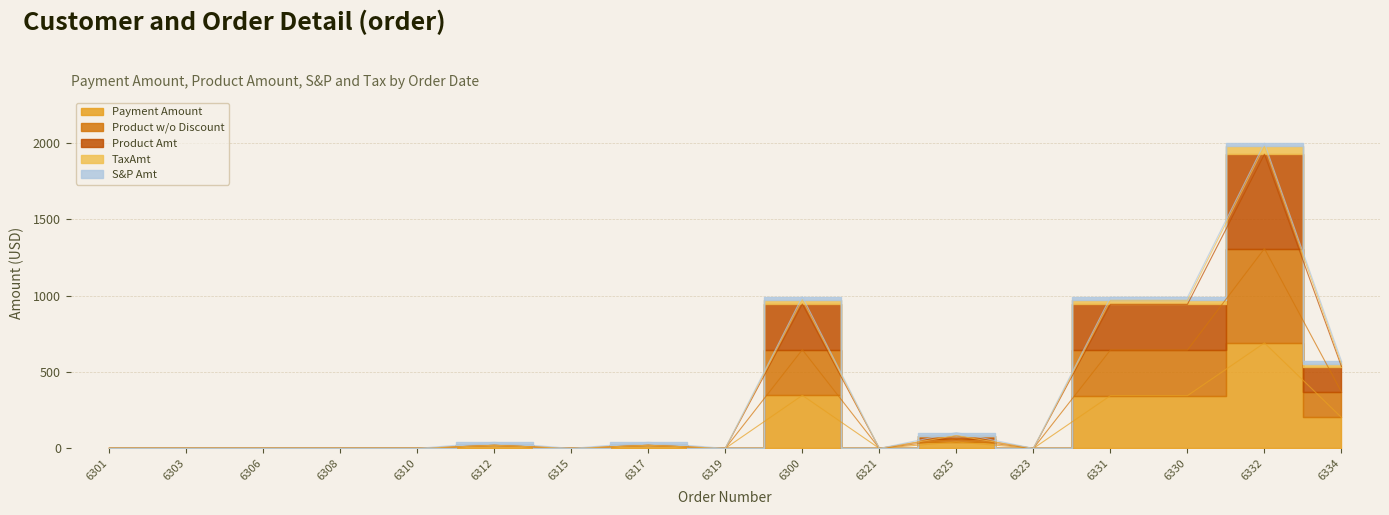

True or false: Payment Amount and Product w/o Discount cross at least once.

False